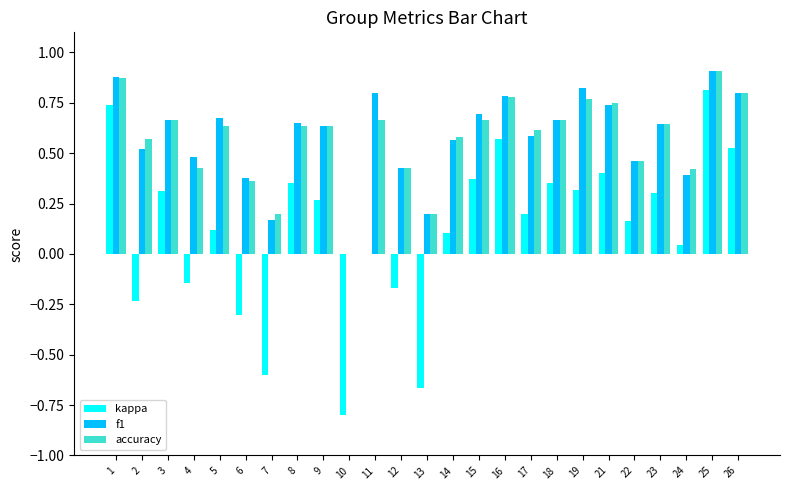

How many data points does each series have?

25